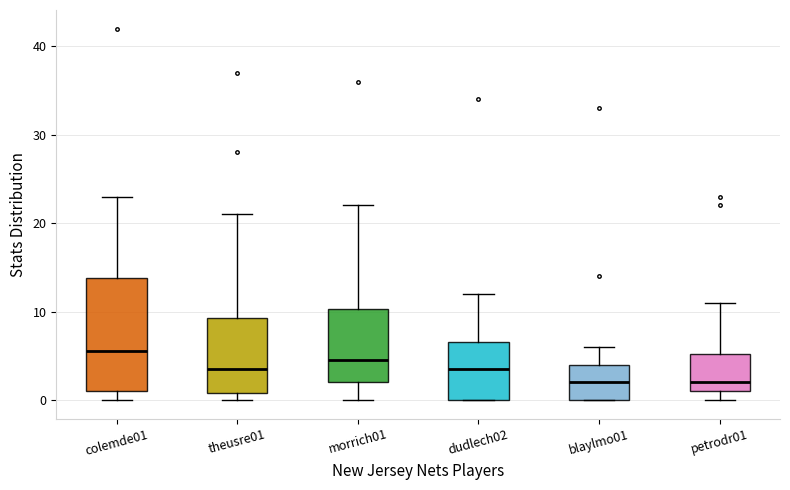

Reading left to right, read every box against the y-axis: the position of its median line, the range the box covers, and the ends of its whiskers. The values are not printed on the chart, so give them approximately, as read against the axis.

colemde01: median 6, box 1 to 14, whiskers 0 to 23
theusre01: median 4, box 1 to 9, whiskers 0 to 21
morrich01: median 5, box 2 to 10, whiskers 0 to 22
dudlech02: median 4, box 0 to 7, whiskers 0 to 12
blaylmo01: median 2, box 0 to 4, whiskers 0 to 6
petrodr01: median 2, box 1 to 5, whiskers 0 to 11